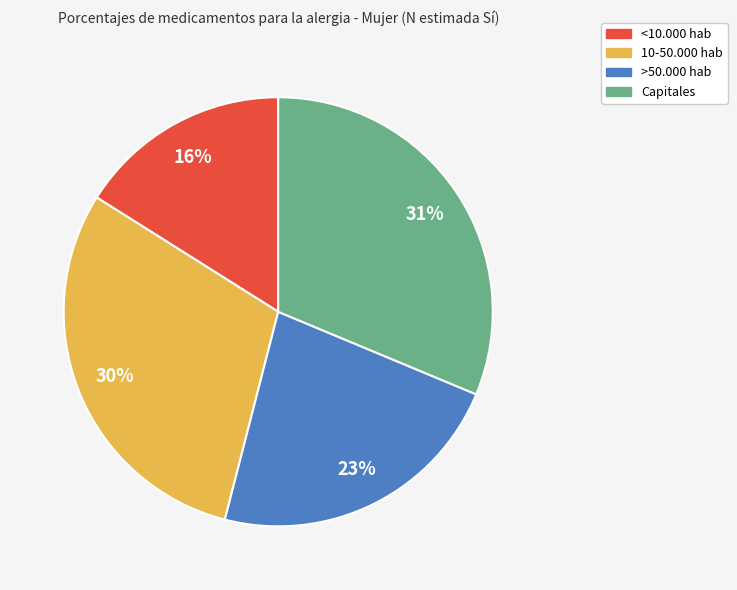

True or false: >50.000 hab accounts for 23% of the total.

True